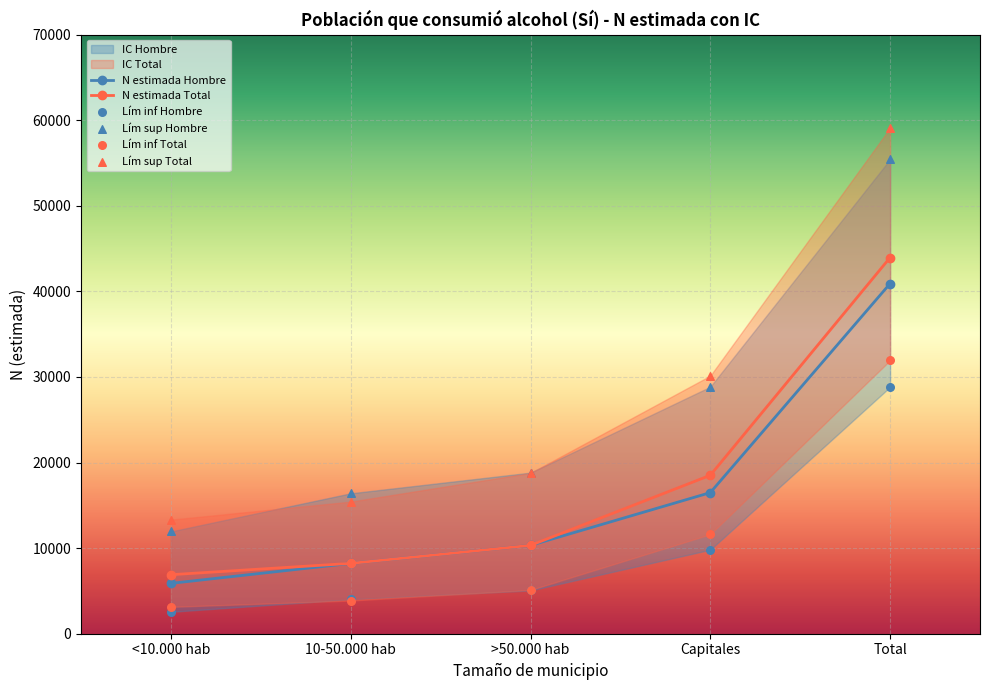

What is the total value across all series at <10.000 hab?

43756